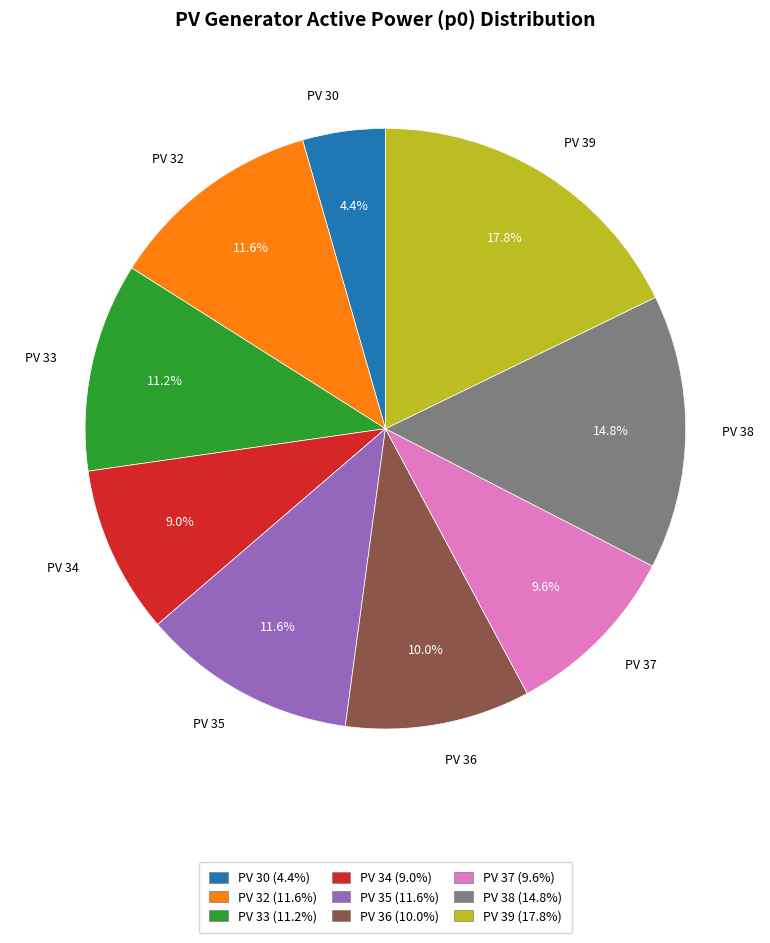

Approximately how many times larger is the value at PV 36 compared to PV 33?

0.9